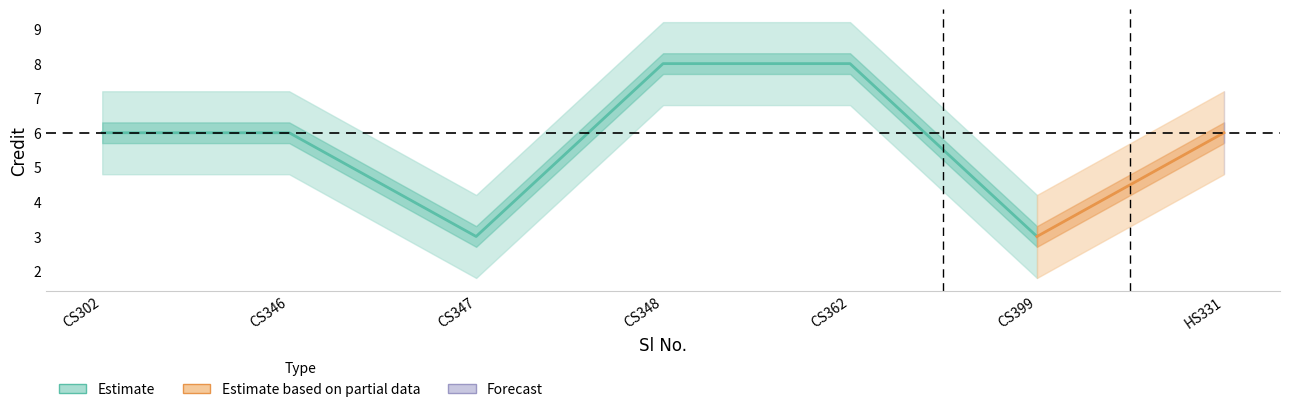

List the labels in order of value, smallest first.

3, 6, 1, 2, 7, 4, 5